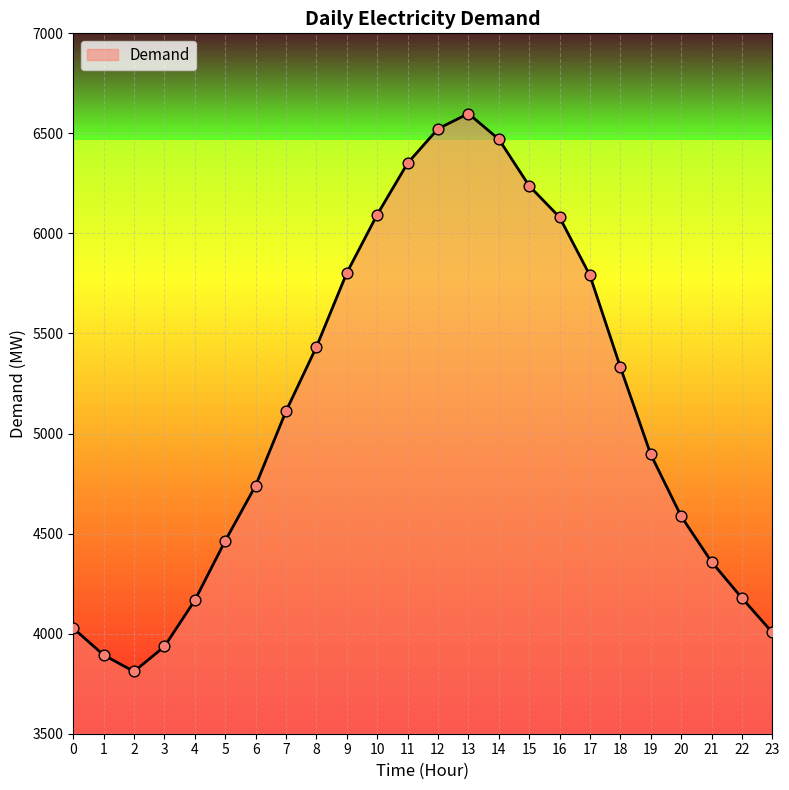

What is the change in value from 7 to 8?

+321